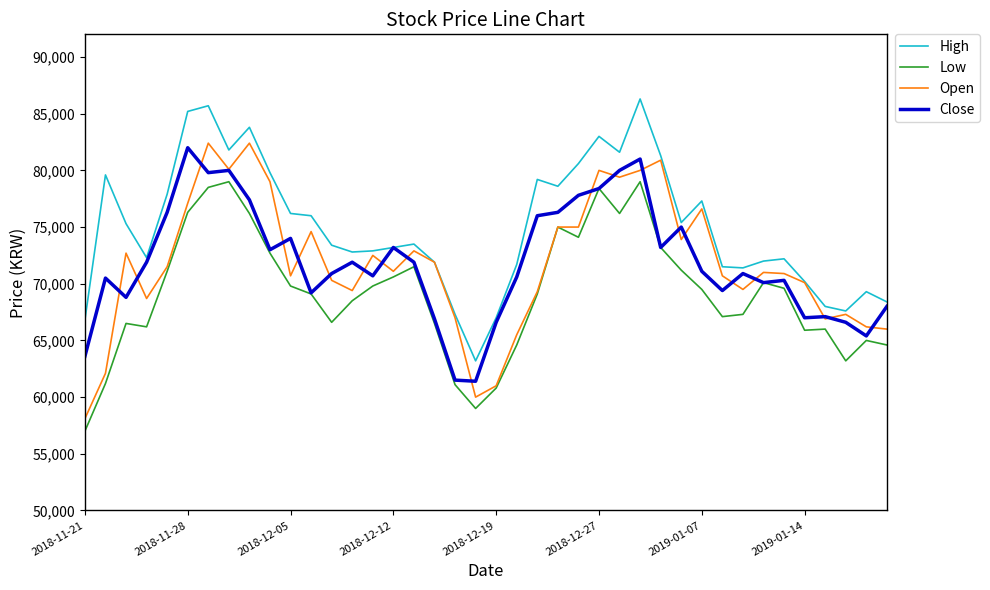

Rank the series by their maximum value, from lowest to highest.

Low, Close, Open, High